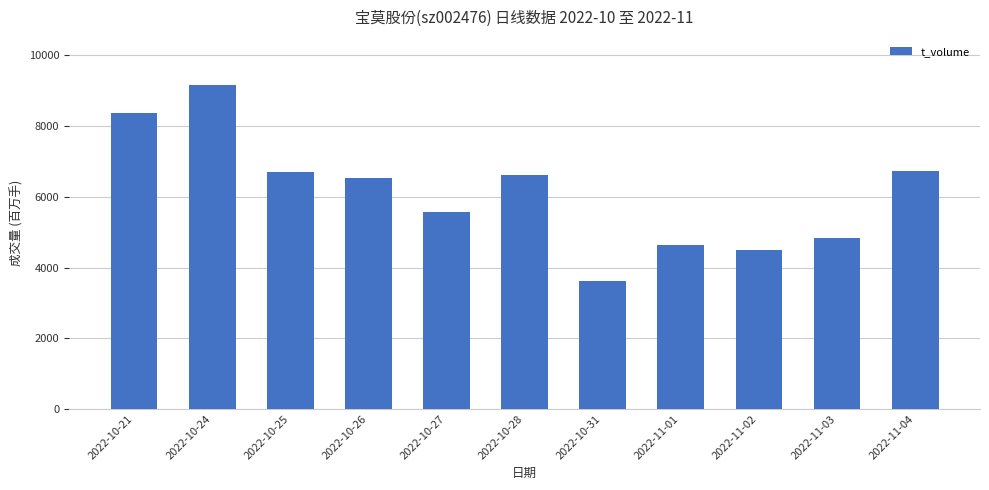

Is it true that the value at 2022-10-31 is 5176?

False